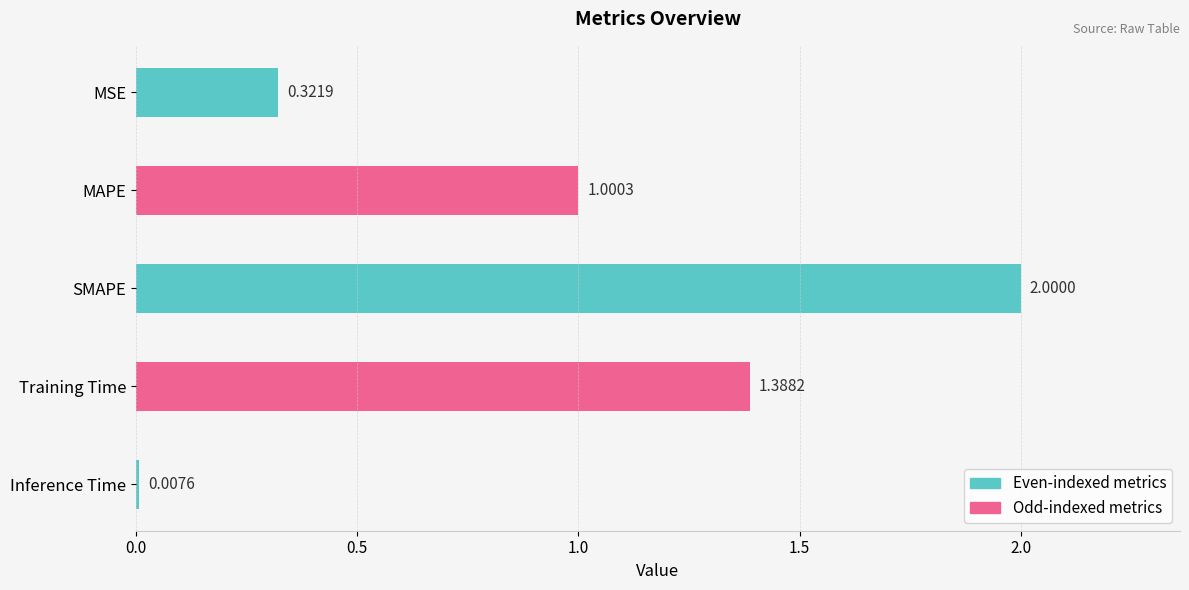

What is the difference between the maximum and second lowest values?

1.7